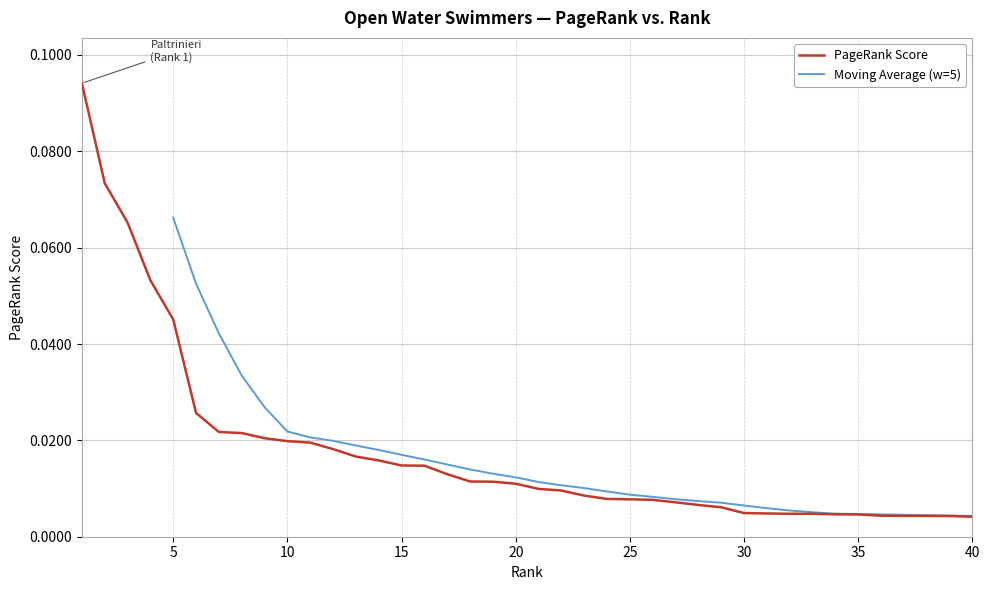

Which category has the lowest value across all series?

40